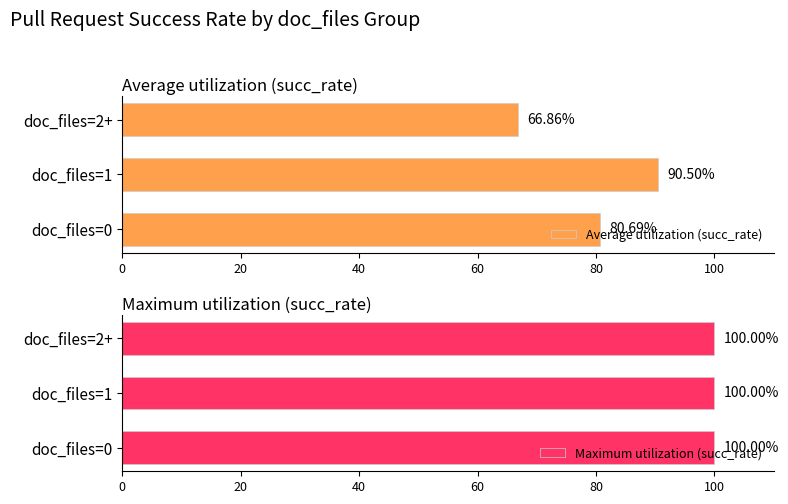

Between 0 and 40, which series saw the biggest shift?

Average utilization (succ_rate)